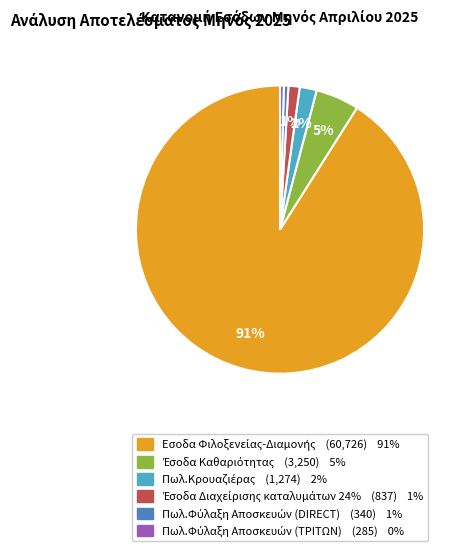

How many slices are in this pie chart?

6